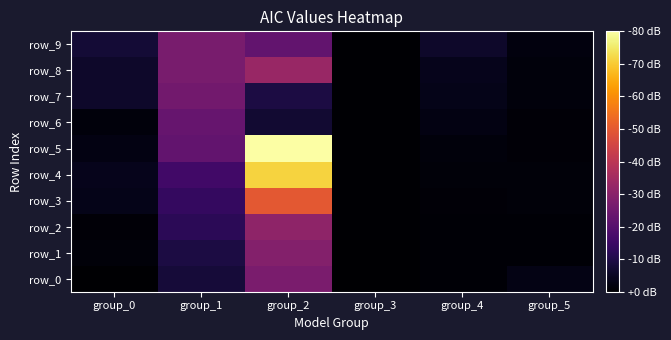

The value of row_7 at group_2 is 148.8. True or false?

False